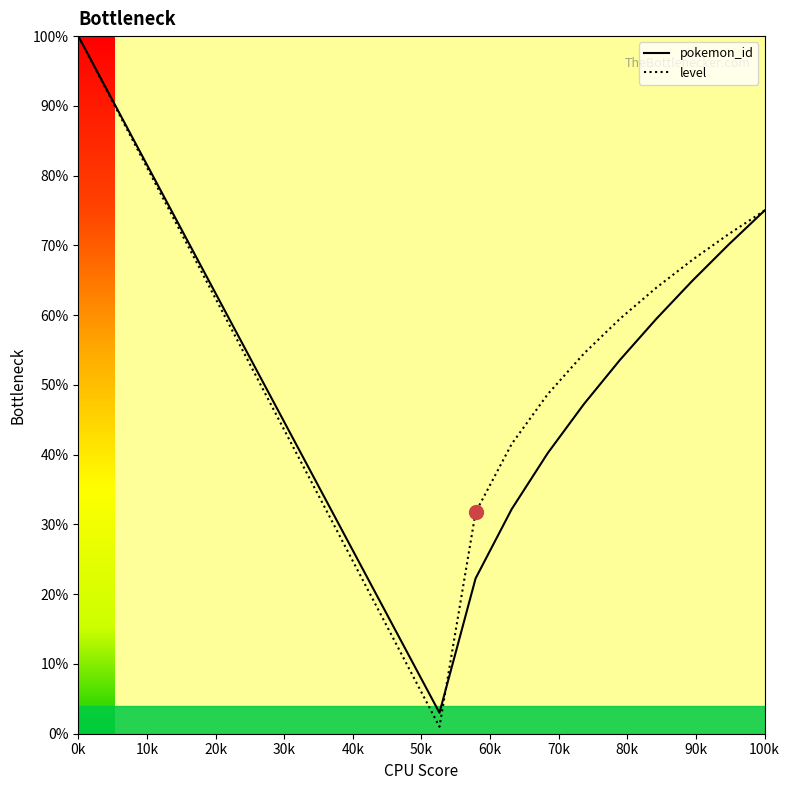

Which series has the largest range (max minus min)?

level